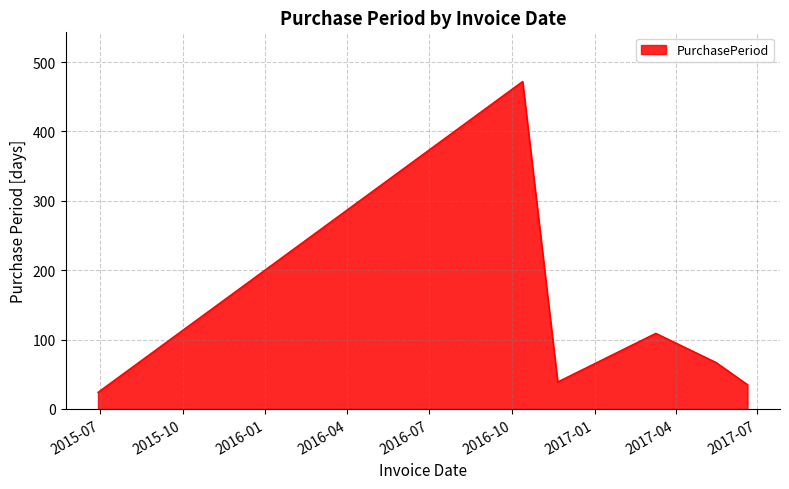

How many lines are shown in the chart?

1